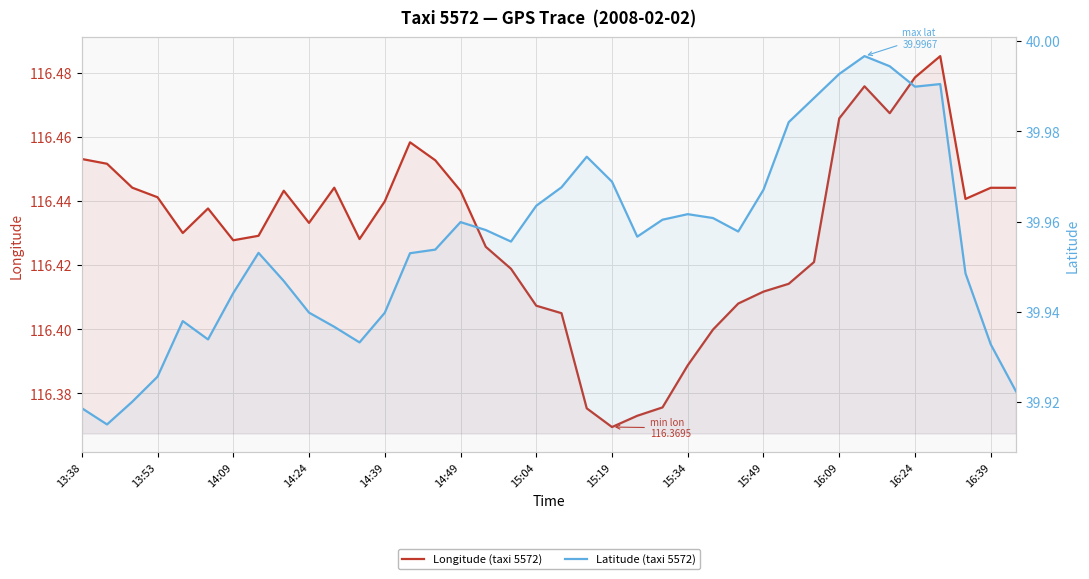

Between 14:49 and 16:09, which series saw the biggest shift?

Latitude (taxi 5572)